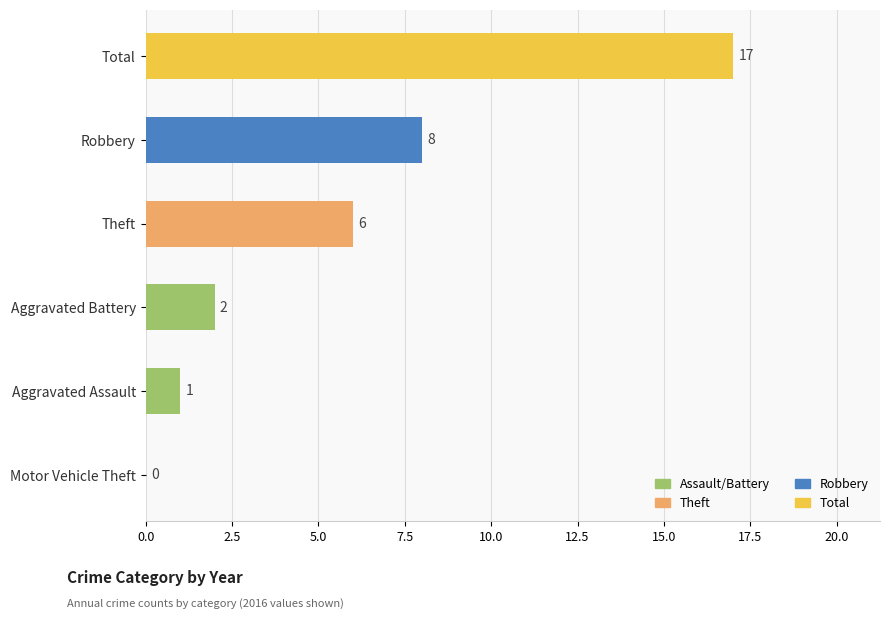

Reading top to bottom, what are all the values shown in this chart?

Total=17	Robbery=8	Theft=6	Aggravated Battery=2	Aggravated Assault=1	Motor Vehicle Theft=0